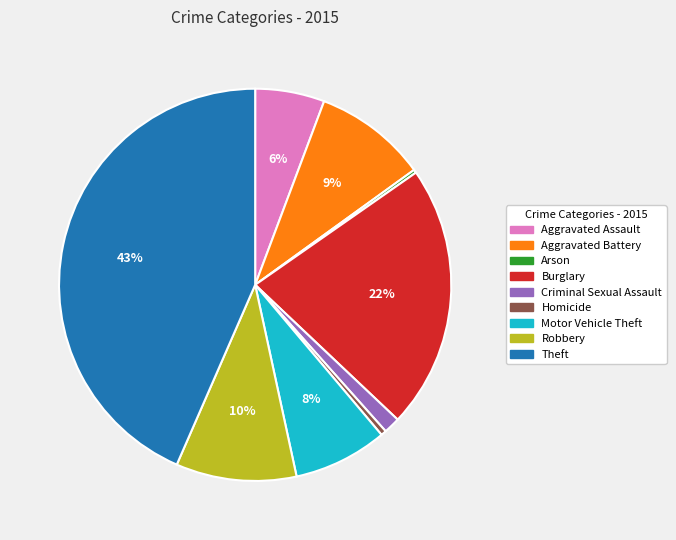

Combined, do Criminal Sexual Assault and Robbery account for over 50%?

No